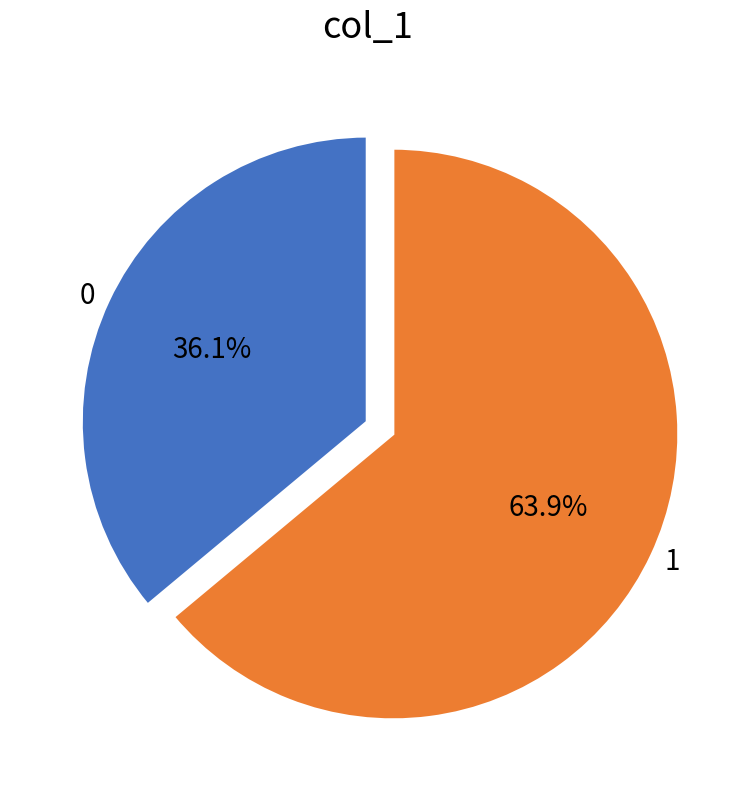

How many slices are in this pie chart?

2